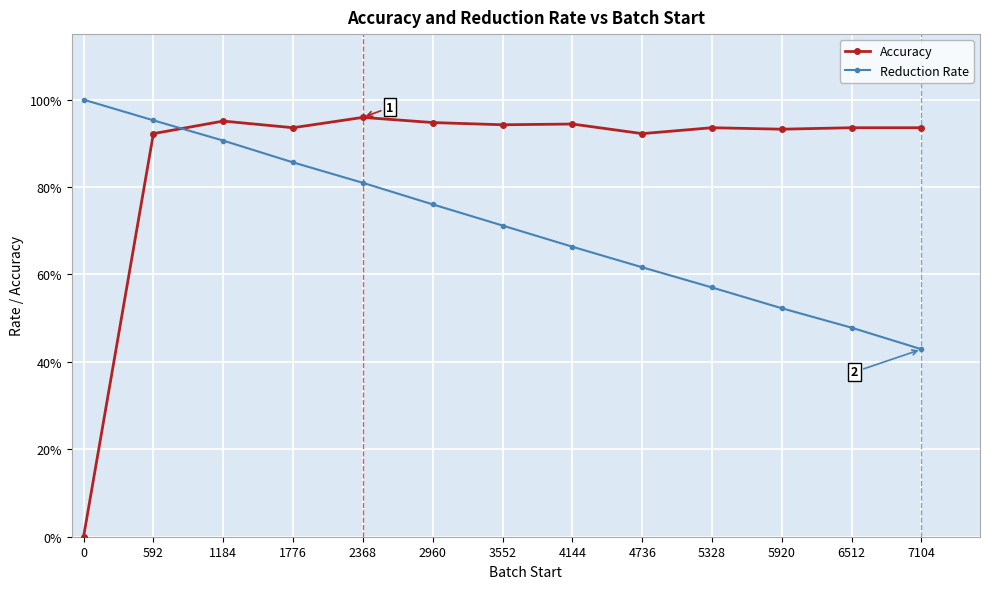

Is this an area chart (filled region under the line)?

No